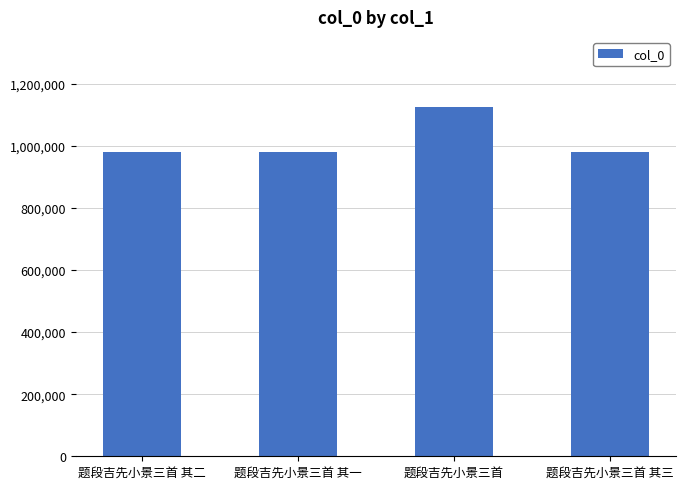

What is the greatest value displayed?

1125099